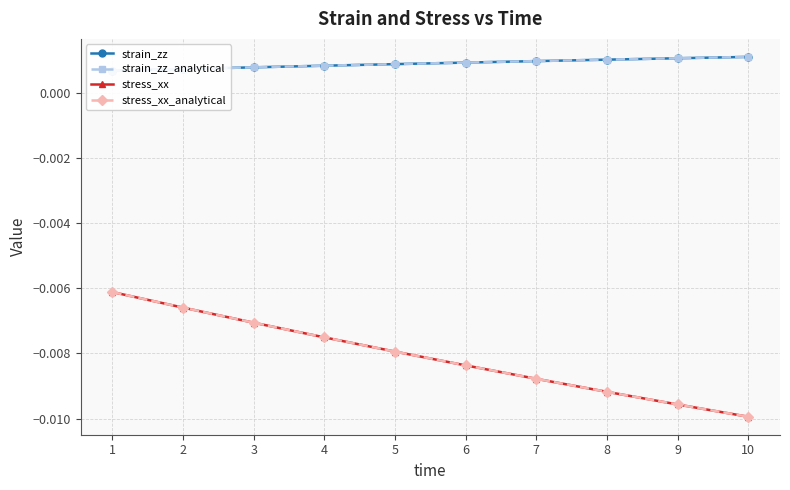

True or false: stress_xx_analytical has more than 2 interior local peaks.

False